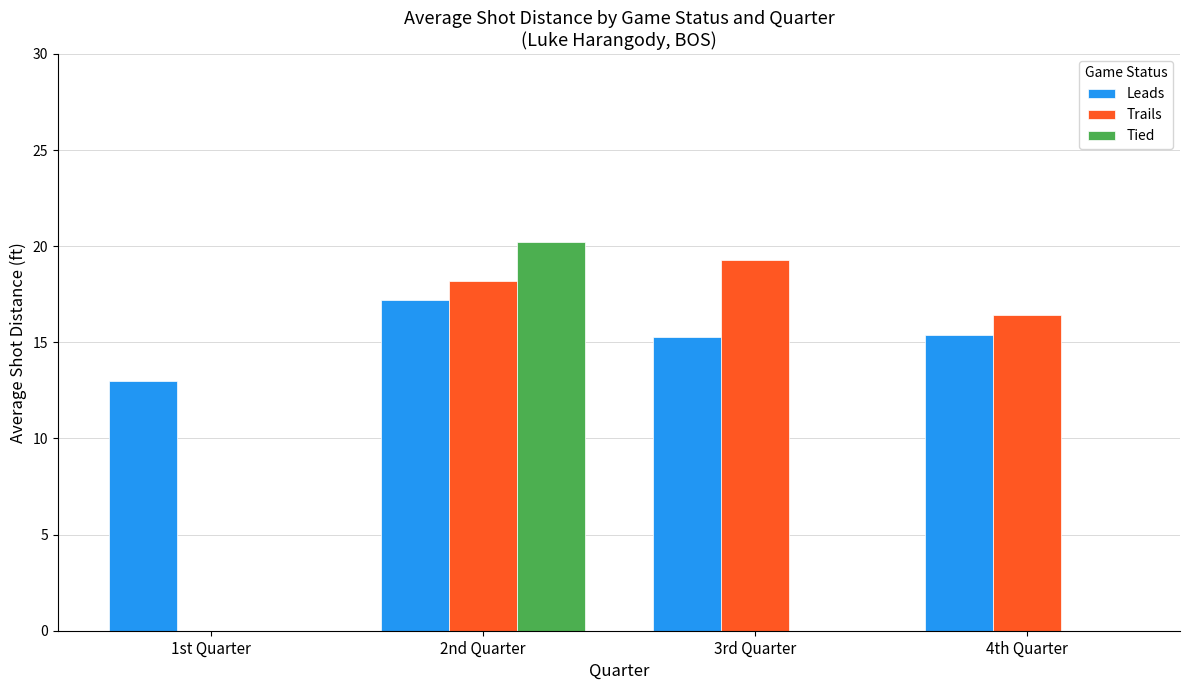

Between 2nd Quarter and 3rd Quarter, which series saw the biggest shift?

Tied